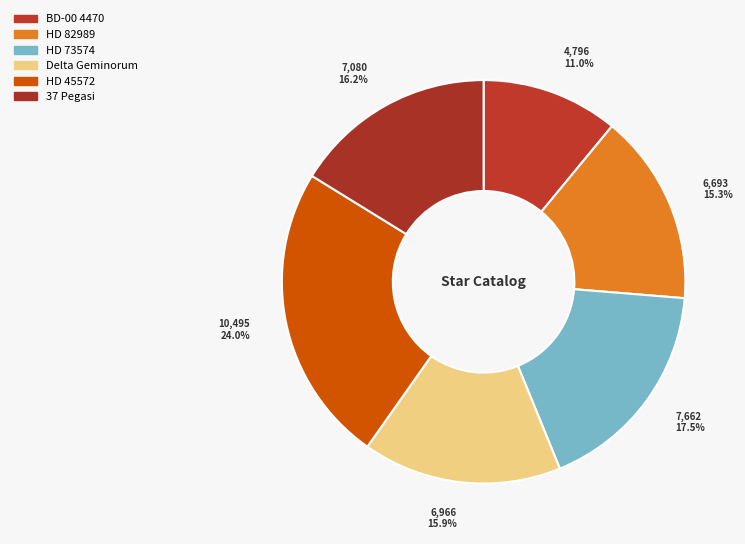

Which has a higher value, Delta Geminorum or HD 82989?

Delta Geminorum